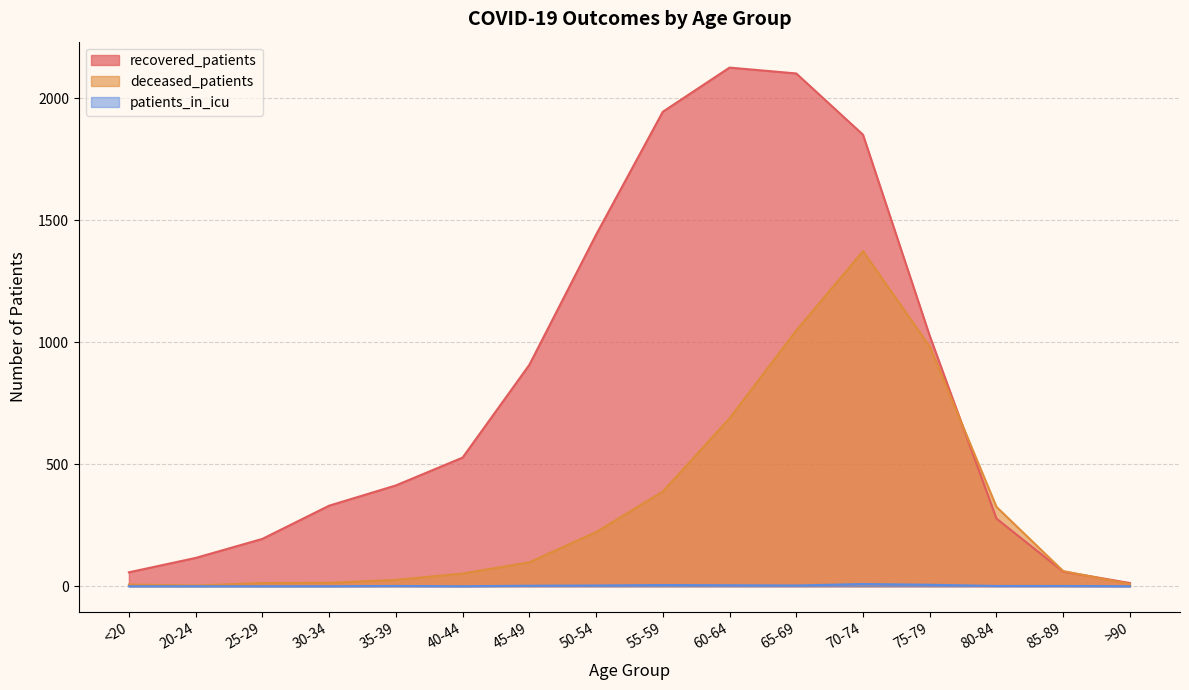

Which series has the widest spread of values?

recovered_patients